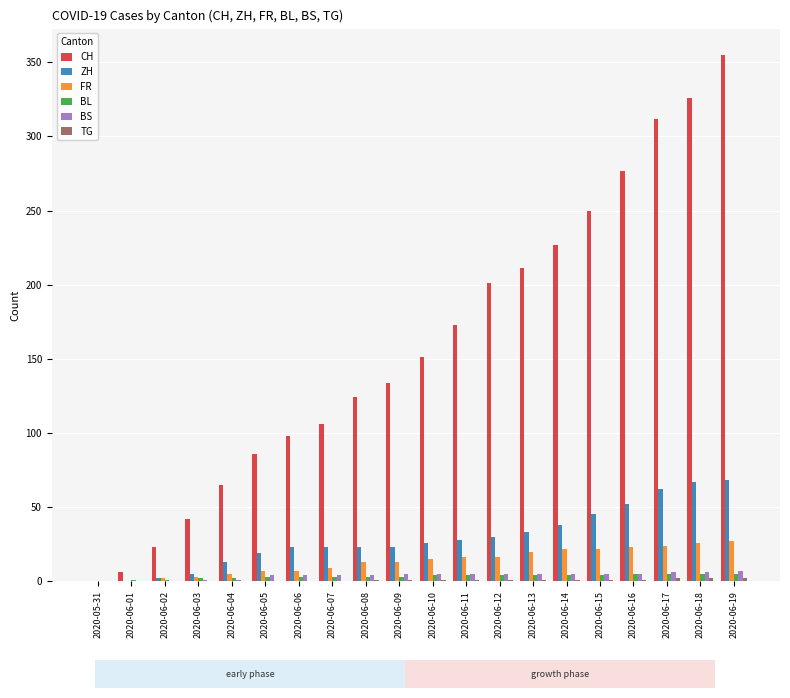

What is the sum of all ZH values?

580